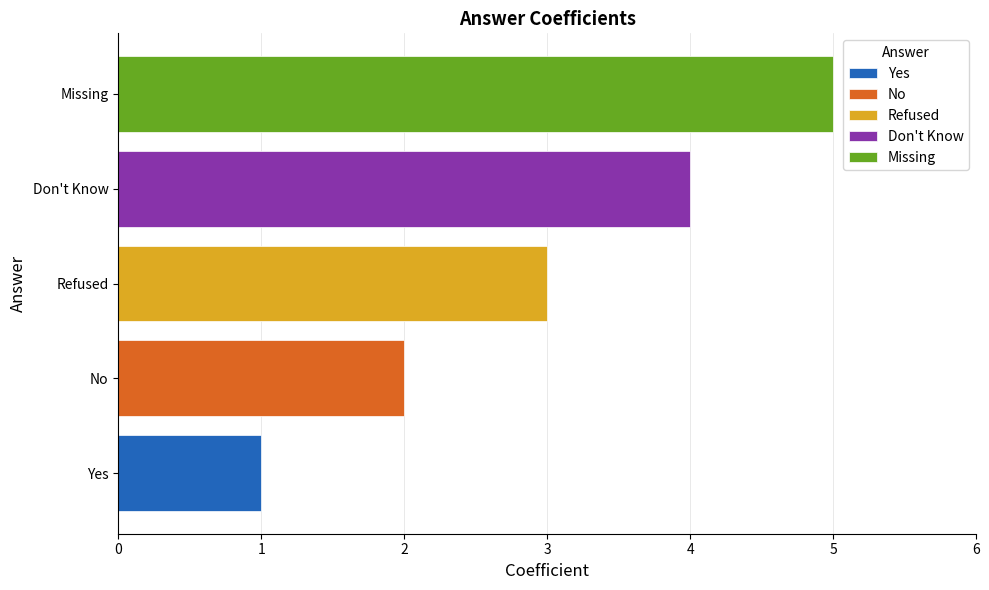

Rank the series by their maximum value, from highest to lowest.

Missing, Don't Know, Refused, No, Yes